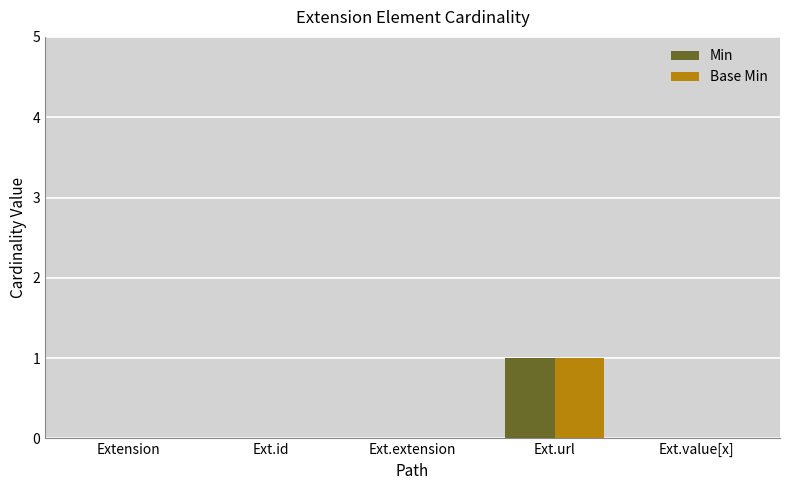

How many distinct data groups are displayed?

2